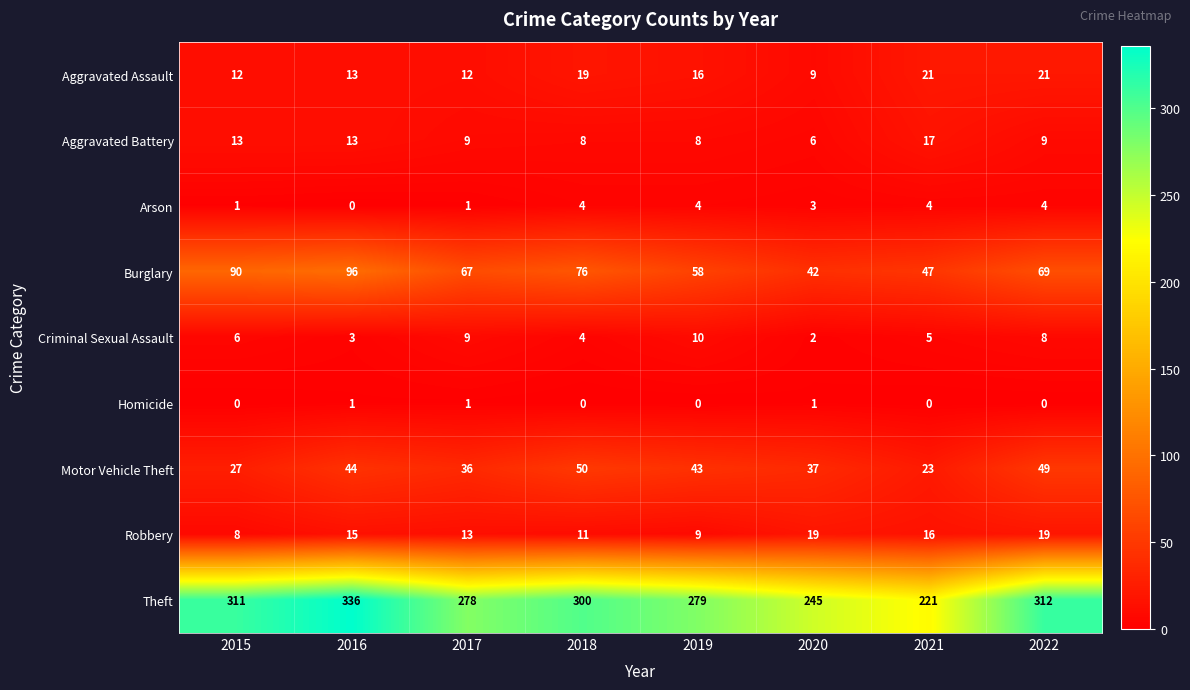

What is the average value of the Theft series?

285